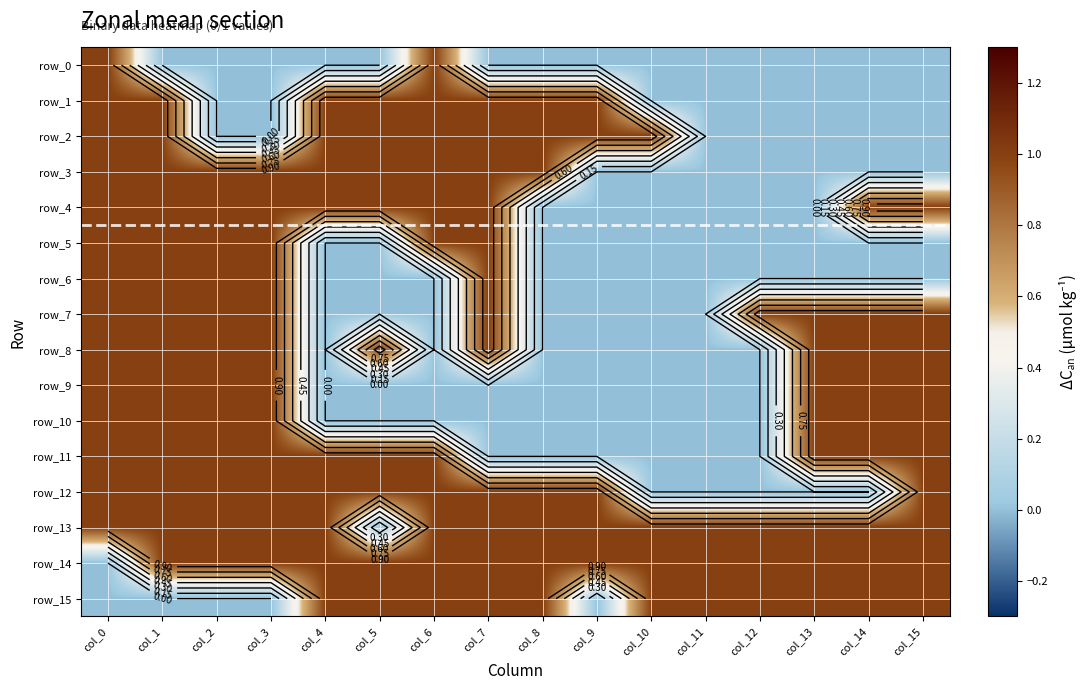

Where is row_3 nearest to the value 0?

col_9